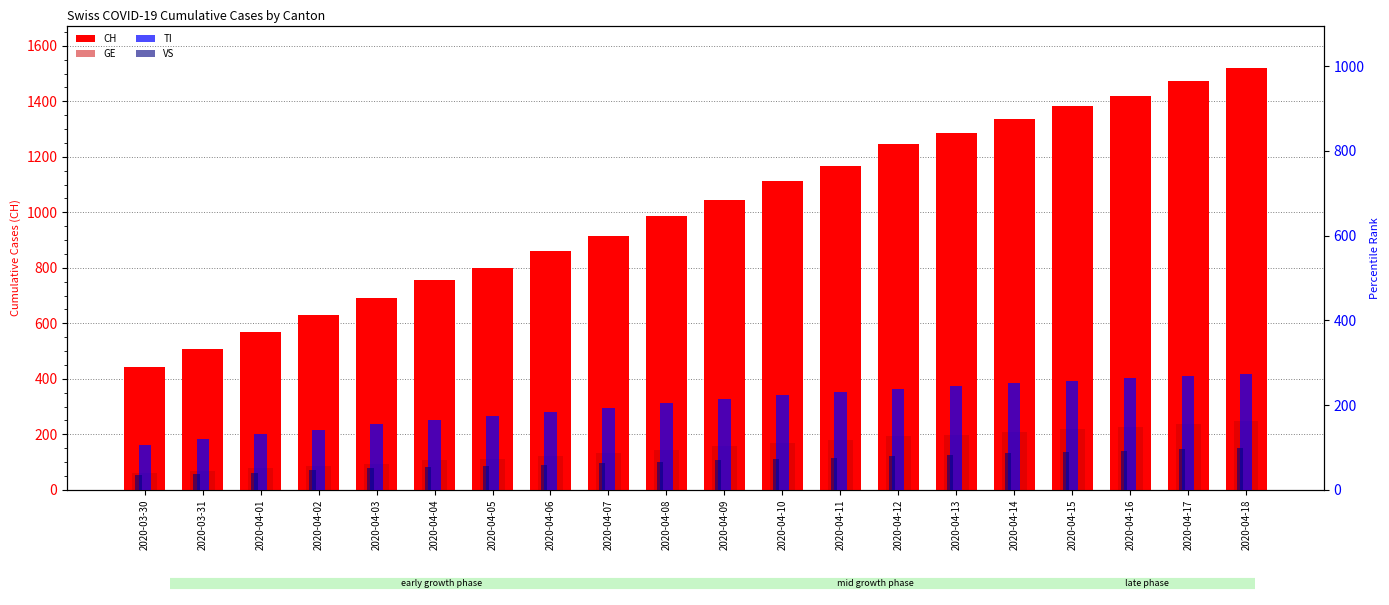

Reading left to right, transcribe all the data shown in this chart.

CH: 441	506	569	630	691	756	800	862	913	985	1043	1112	1168	1248	1285	1335	1383	1421	1473	1521
GE: 59	68	77	85	92	106	111	122	131	145	158	168	180	194	199	210	218	228	237	248
TI: 105	120	132	141	155	165	174	184	193	205	214	223	230	237	245	252	257	263	269	274
VS: 35	37	40	47	51	53	56	59	63	66	70	73	75	79	83	87	89	92	96	99